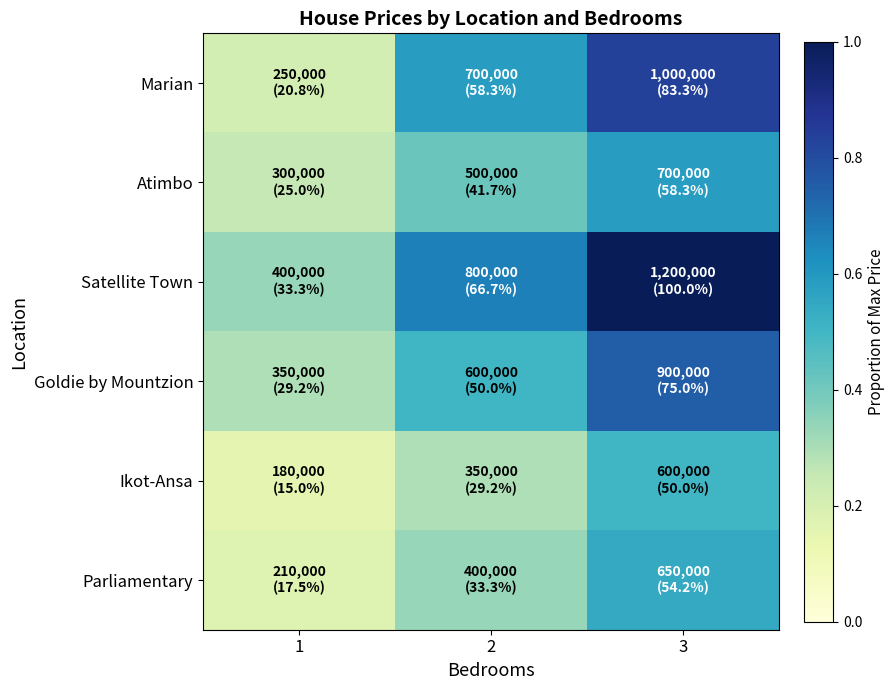

Which has a higher value, 3 or 1?

3